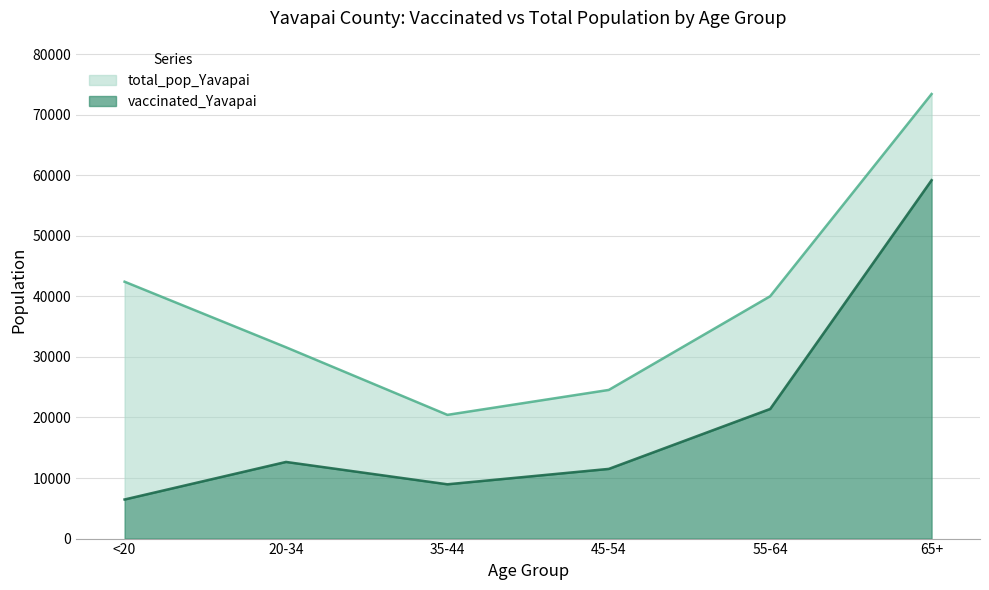

What is the difference between the maximum and minimum values in the total_pop_Yavapai series?

52975